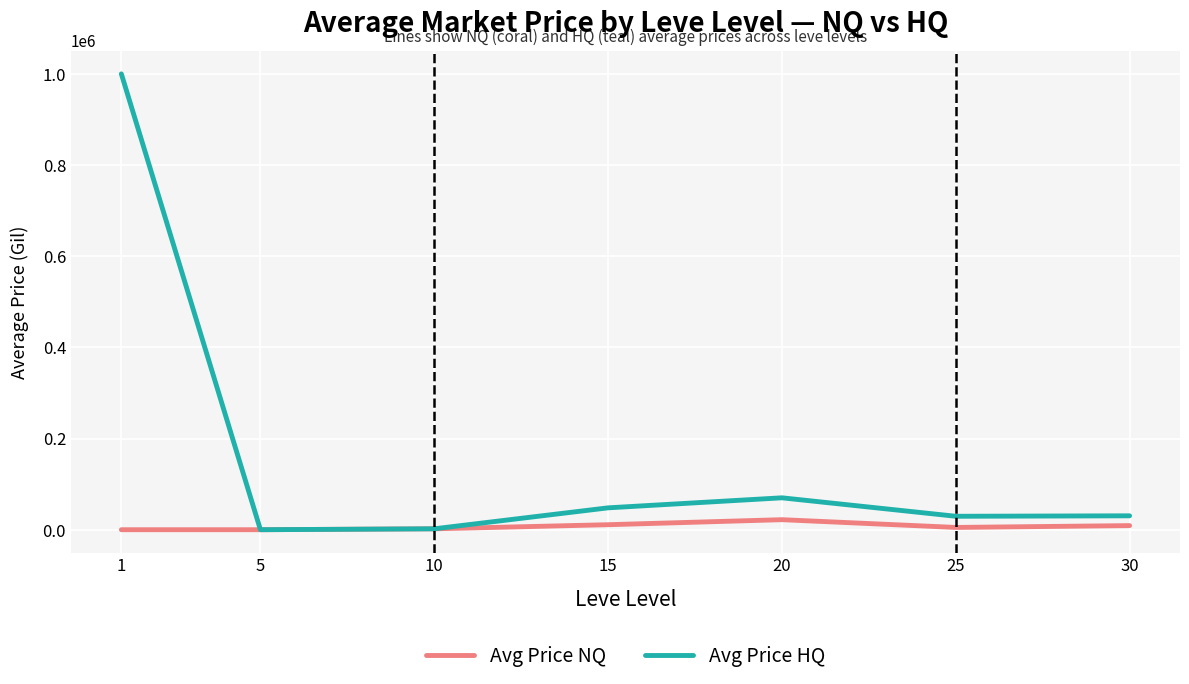

What is the difference between the Avg Price HQ values at 10 and 1?

997996.6